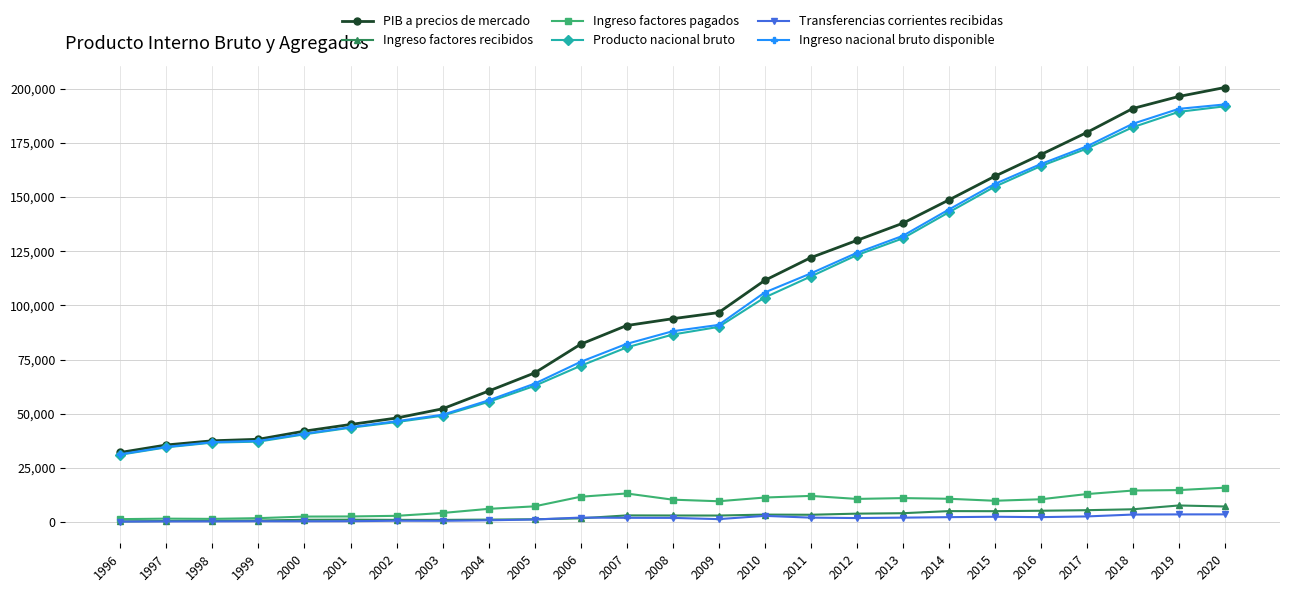

True or false: PIB a precios de mercado and Transferencias corrientes recibidas cross at least once.

False